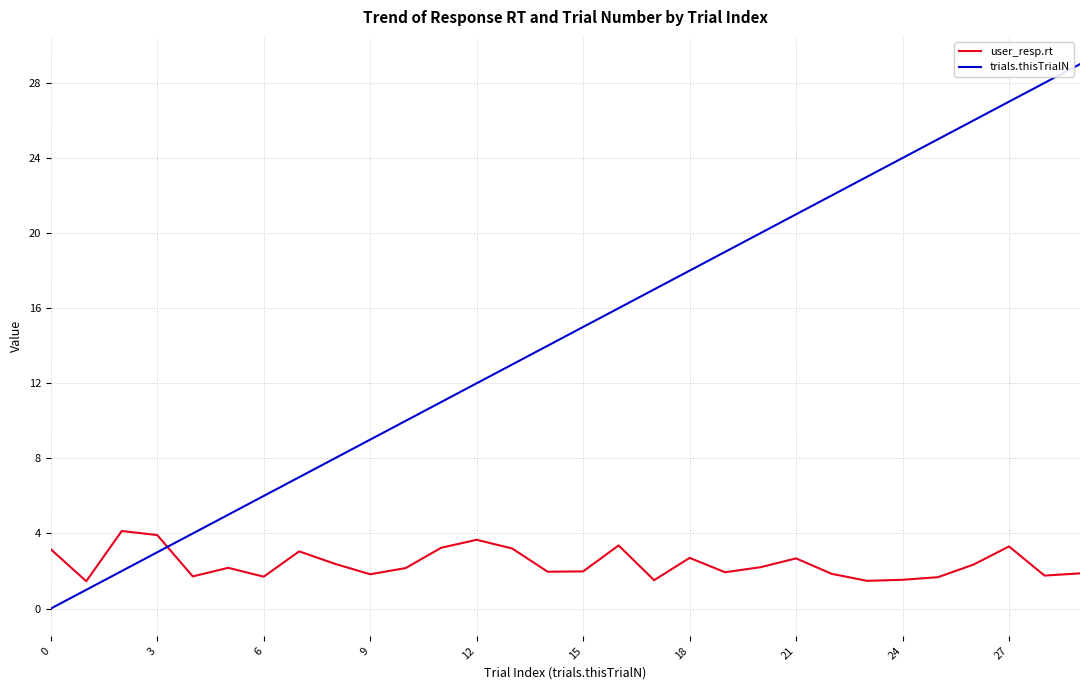

What is the lowest value of the user_resp.rt series?

1.5